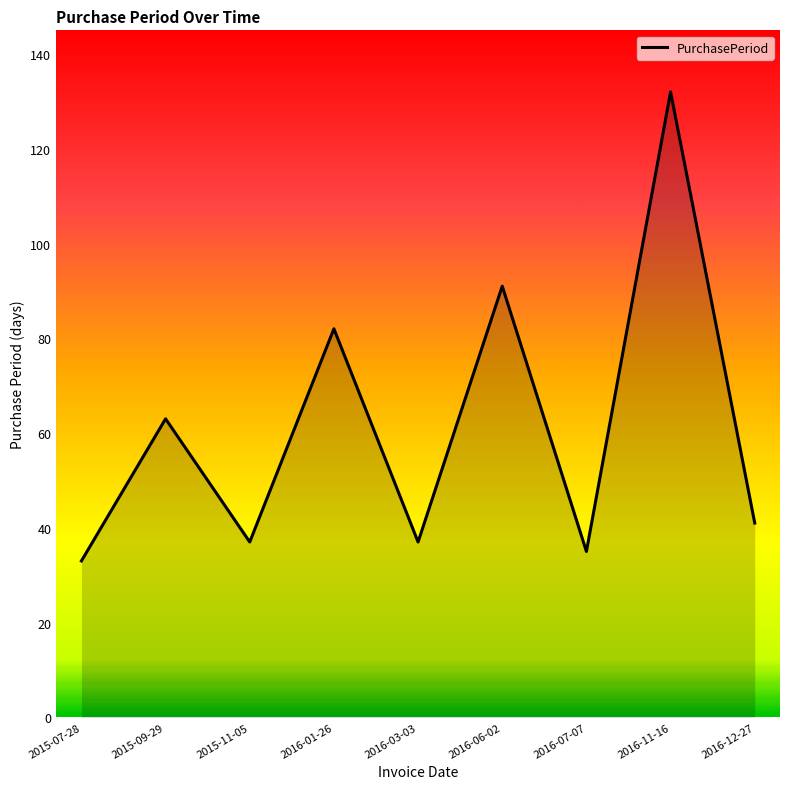

At which label is the value closest to 82?

2016-01-26